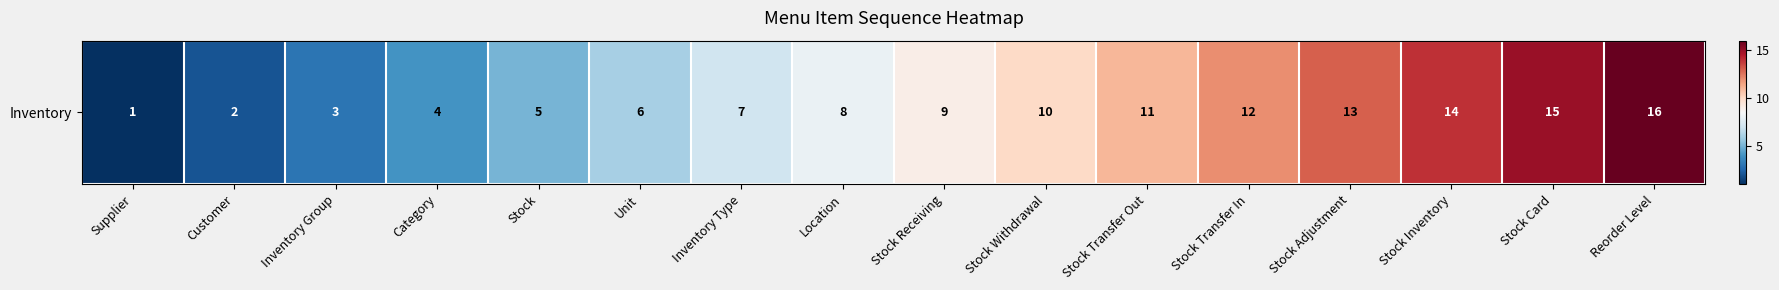

Reading left to right, extract all data points from this chart.

Supplier=1	Customer=2	Inventory Group=3	Category=4	Stock=5	Unit=6	Inventory Type=7	Location=8	Stock Receiving=9	Stock Withdrawal=10	Stock Transfer Out=11	Stock Transfer In=12	Stock Adjustment=13	Stock Inventory=14	Stock Card=15	Reorder Level=16